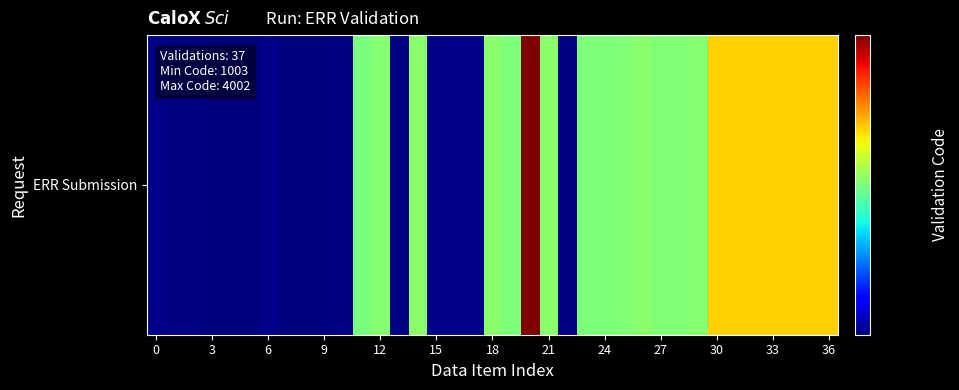

Approximately how many times larger is the value at 18 compared to 25?

1.0